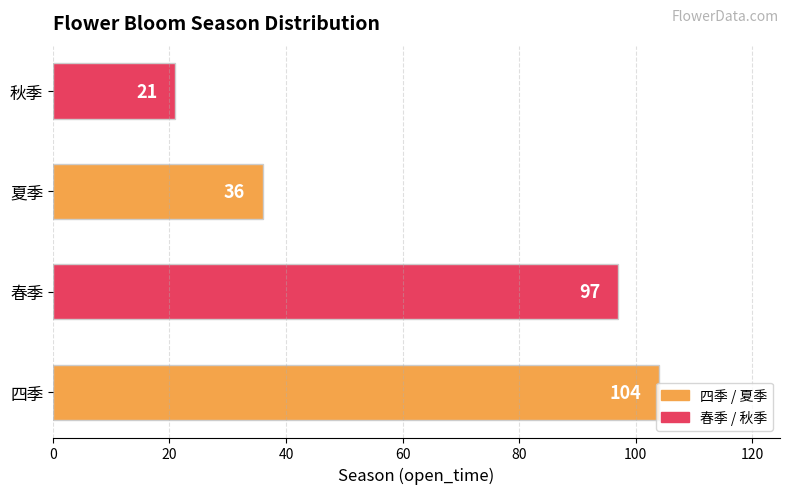

What is the difference between the maximum and minimum values?

83